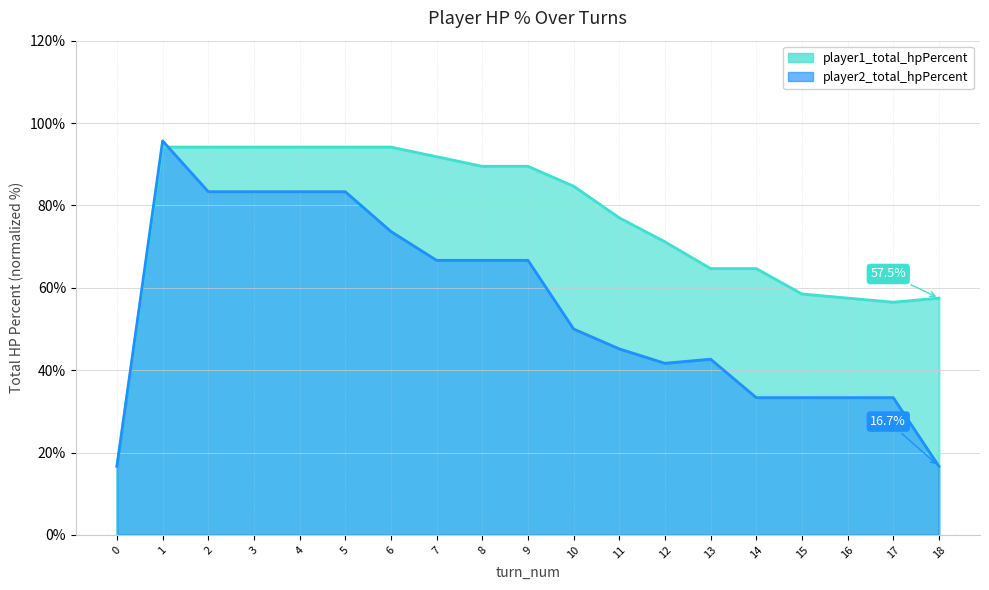

Which series changed the most between 3 and 9?

player2_total_hpPercent